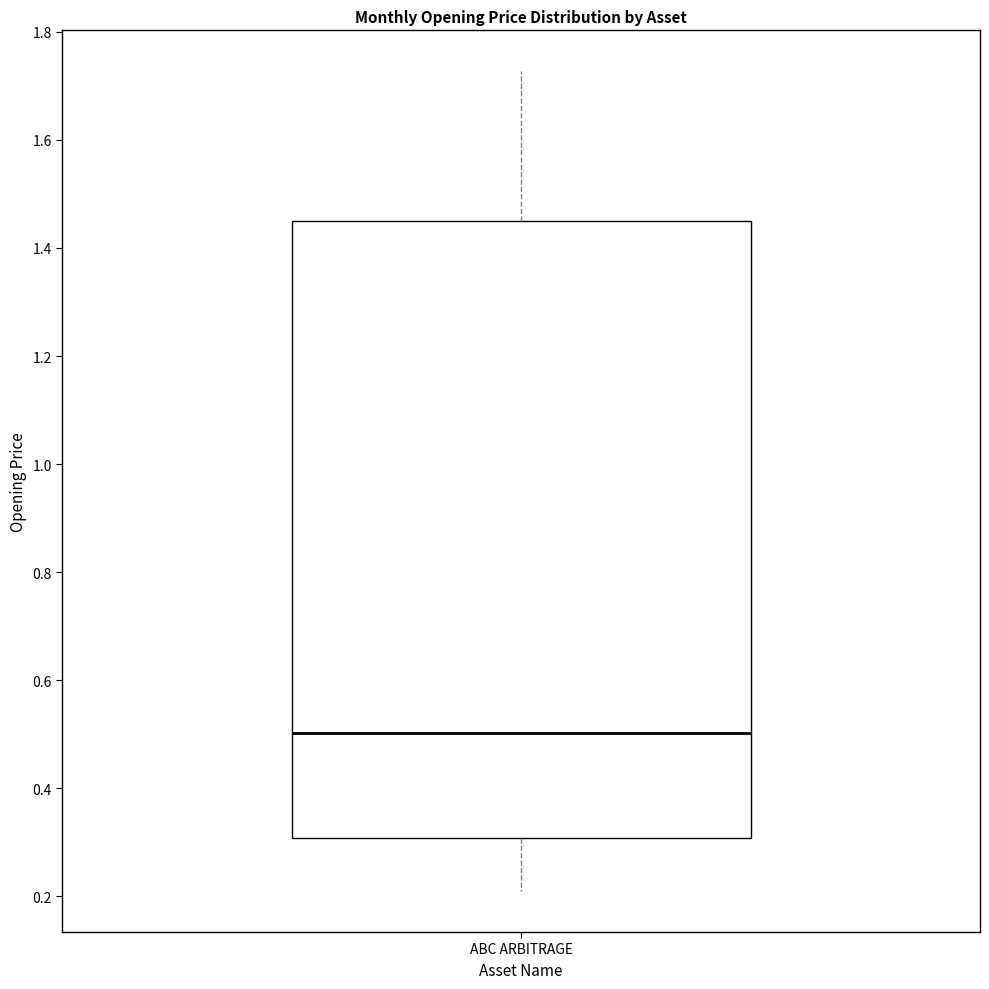

Transcribe this box plot: give where the median line is, the range the box spans, and where the two whiskers end, as read against the y-axis. The values are not printed on the chart, so give them approximately, as read against the axis.

median 0.50, box 0.30 to 1.44, whiskers 0.20 to 1.72